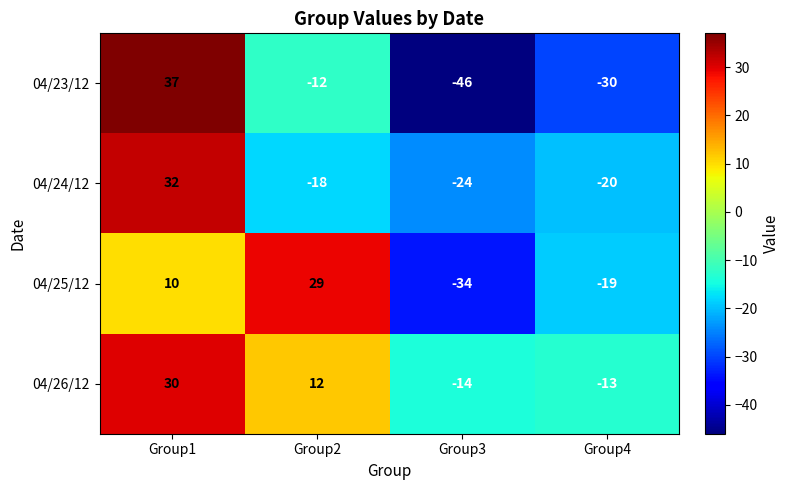

Is it true that 04/26/12 equals 44 at Group1?

False